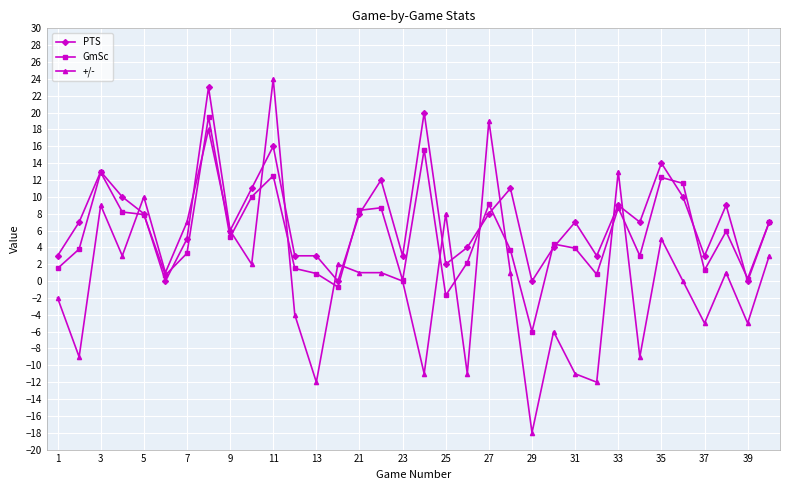

True or false: GmSc and +/- intersect in this chart.

True